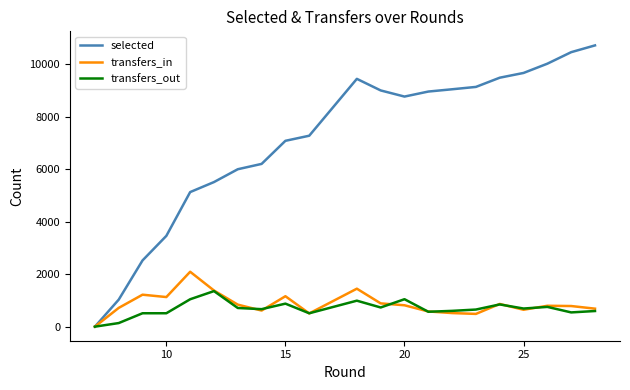

What is the difference between the maximum and minimum values in the transfers_in series?

2092